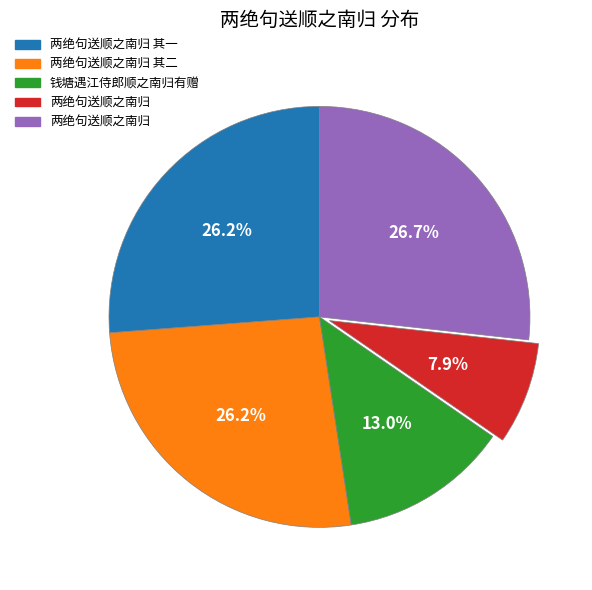

Is there a majority slice in this chart?

No